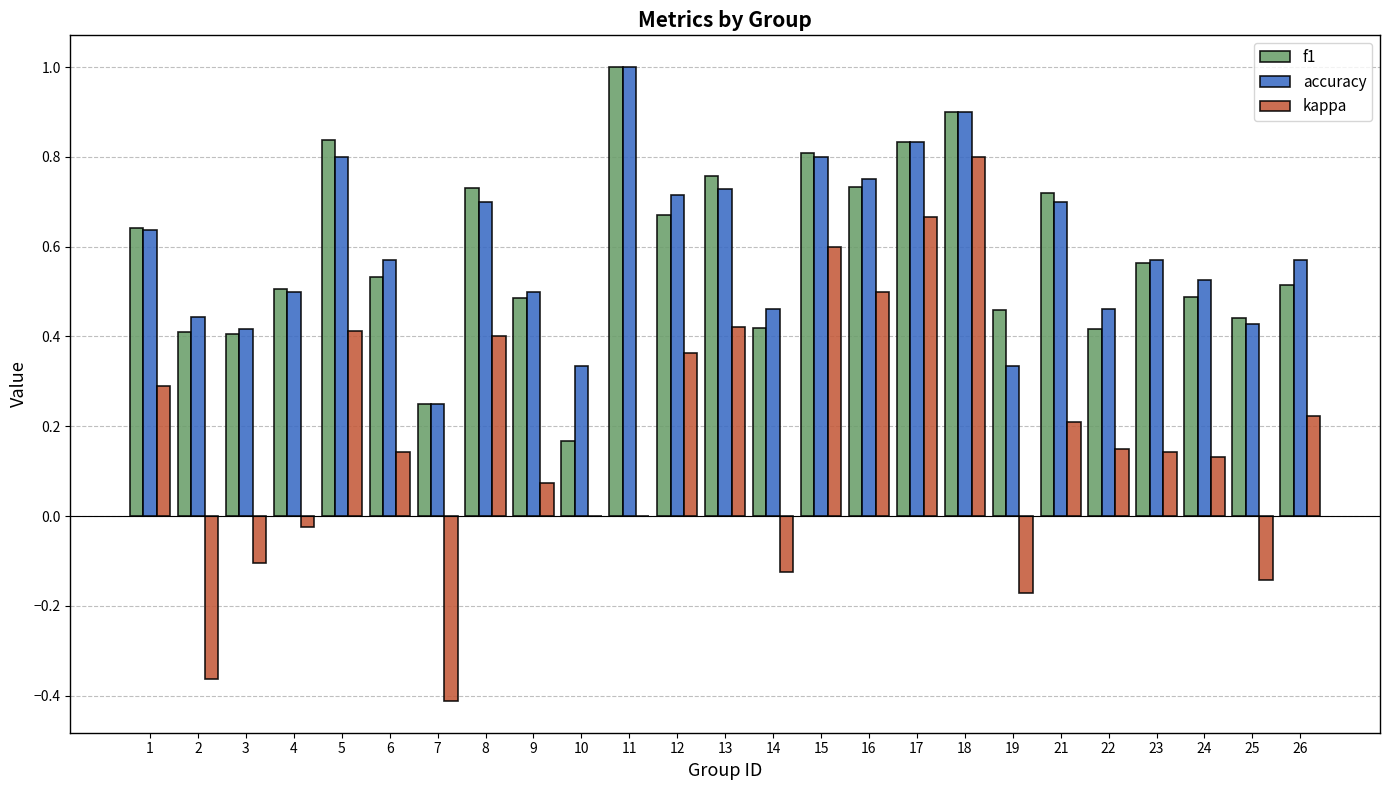

What is the maximum value for f1?

1.0